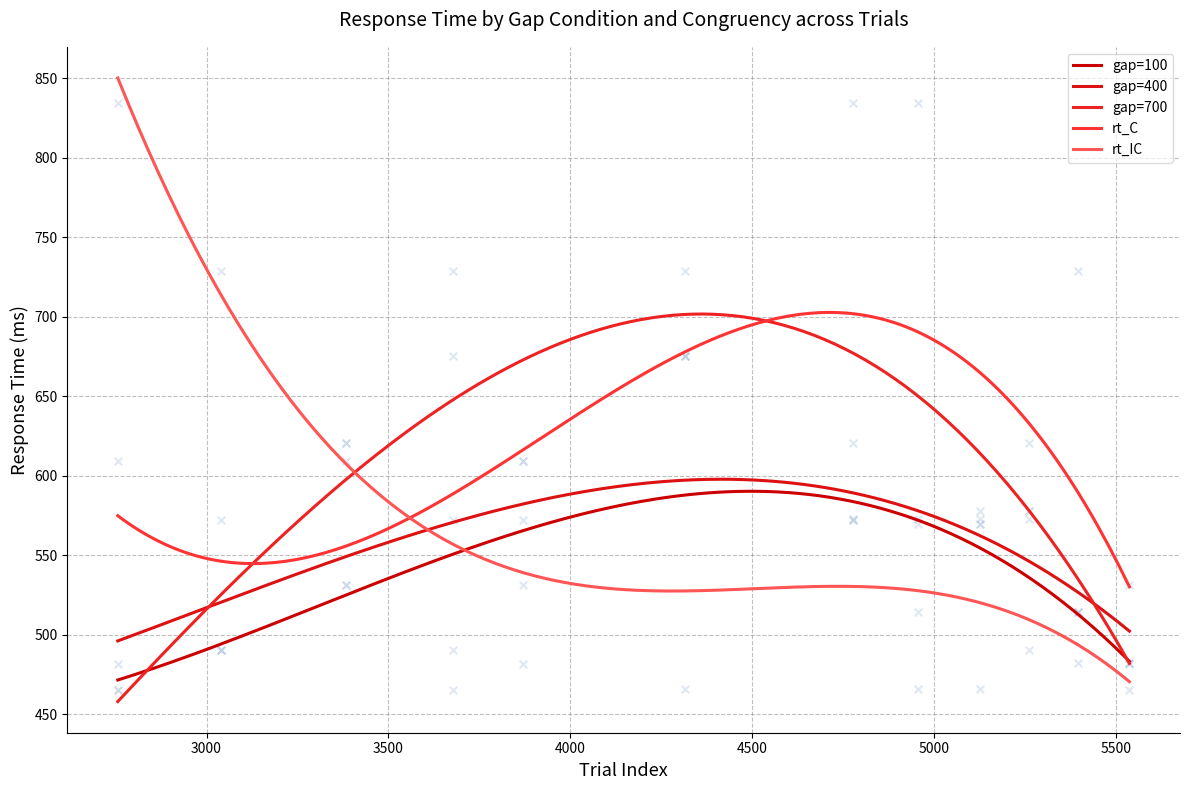

What is the total value across all series at 7?

2912.7